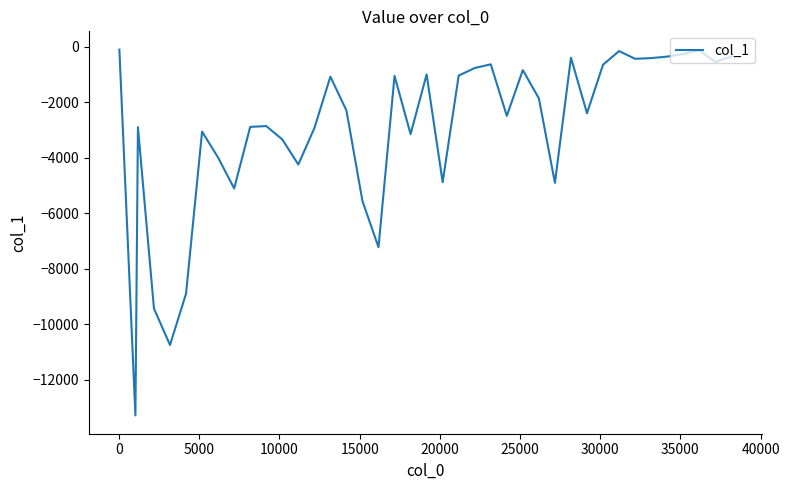

What is the smallest value displayed?

-13293.3